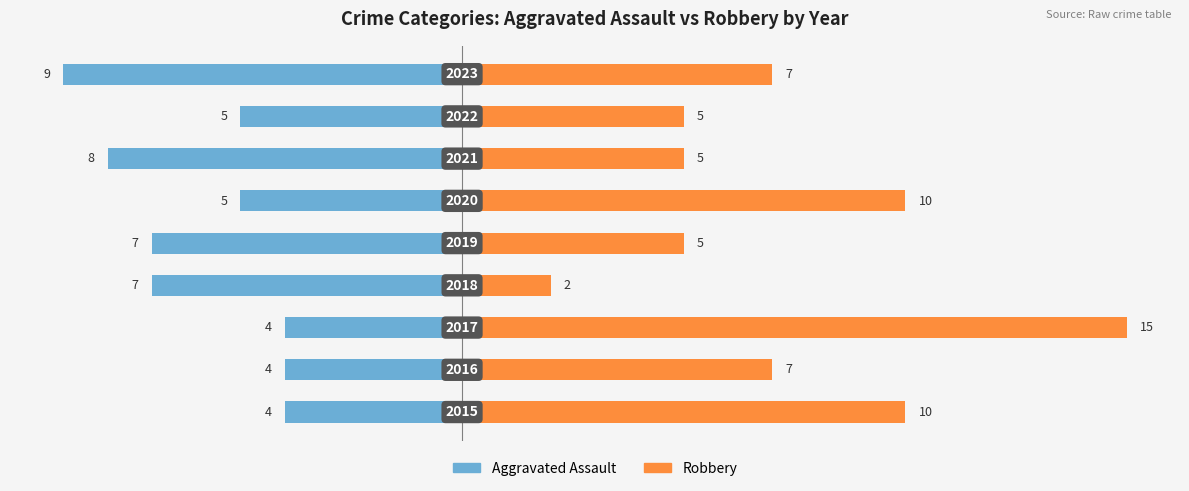

Which series has the largest range (max minus min)?

Robbery